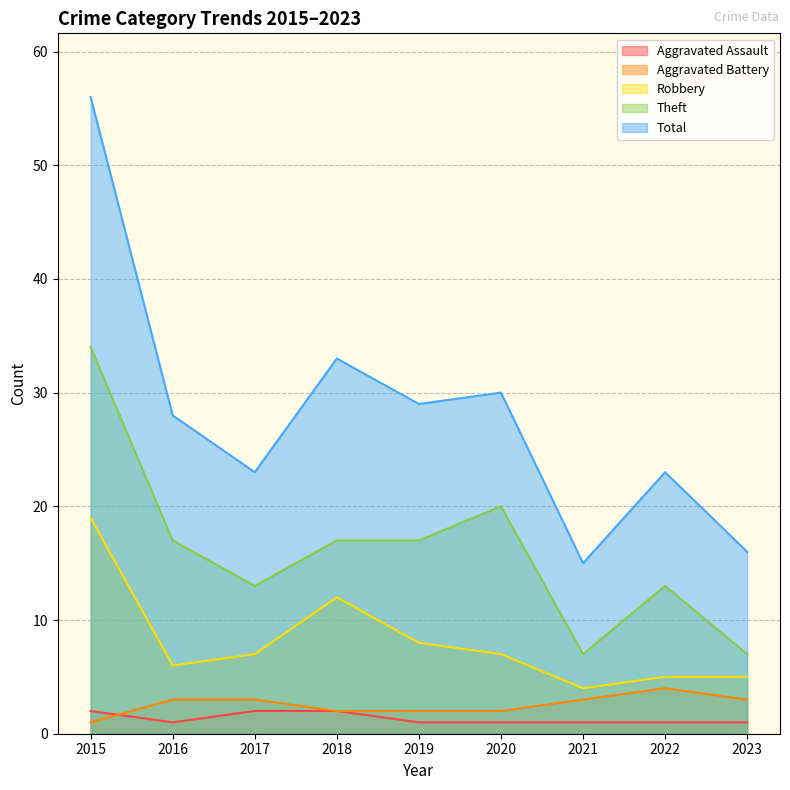

Which series has the largest range (max minus min)?

Total